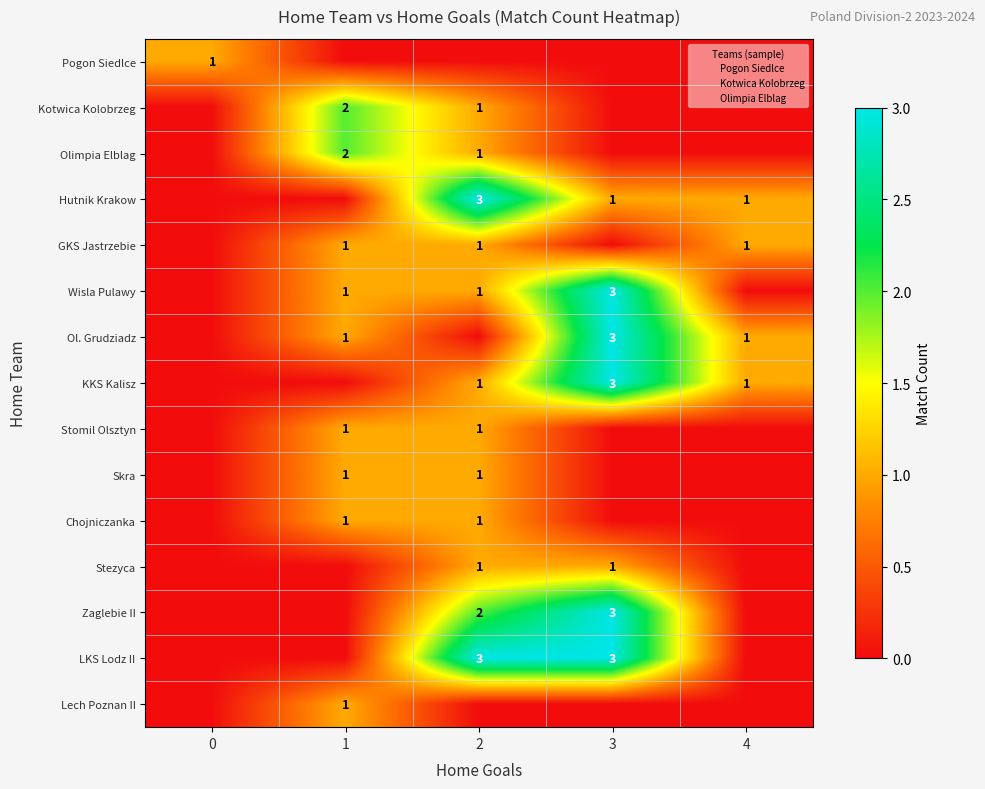

Count the Wisla Pulawy values in the range 0 to 1.

4